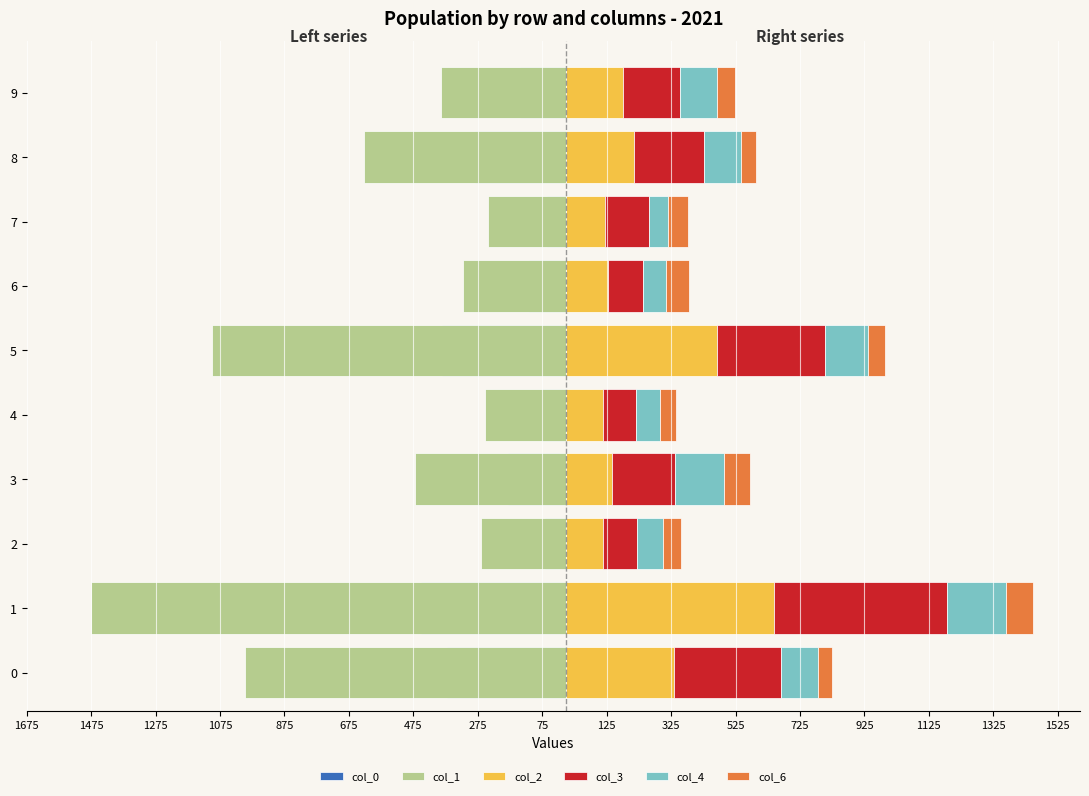

Is the value of col_2 at 8 greater than the value of col_6 at 8?

Yes